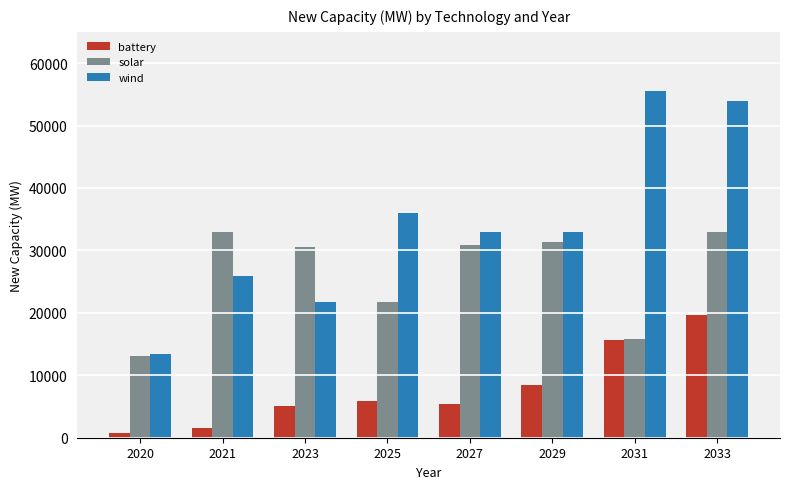

How many values in the solar series are below 30857?

4